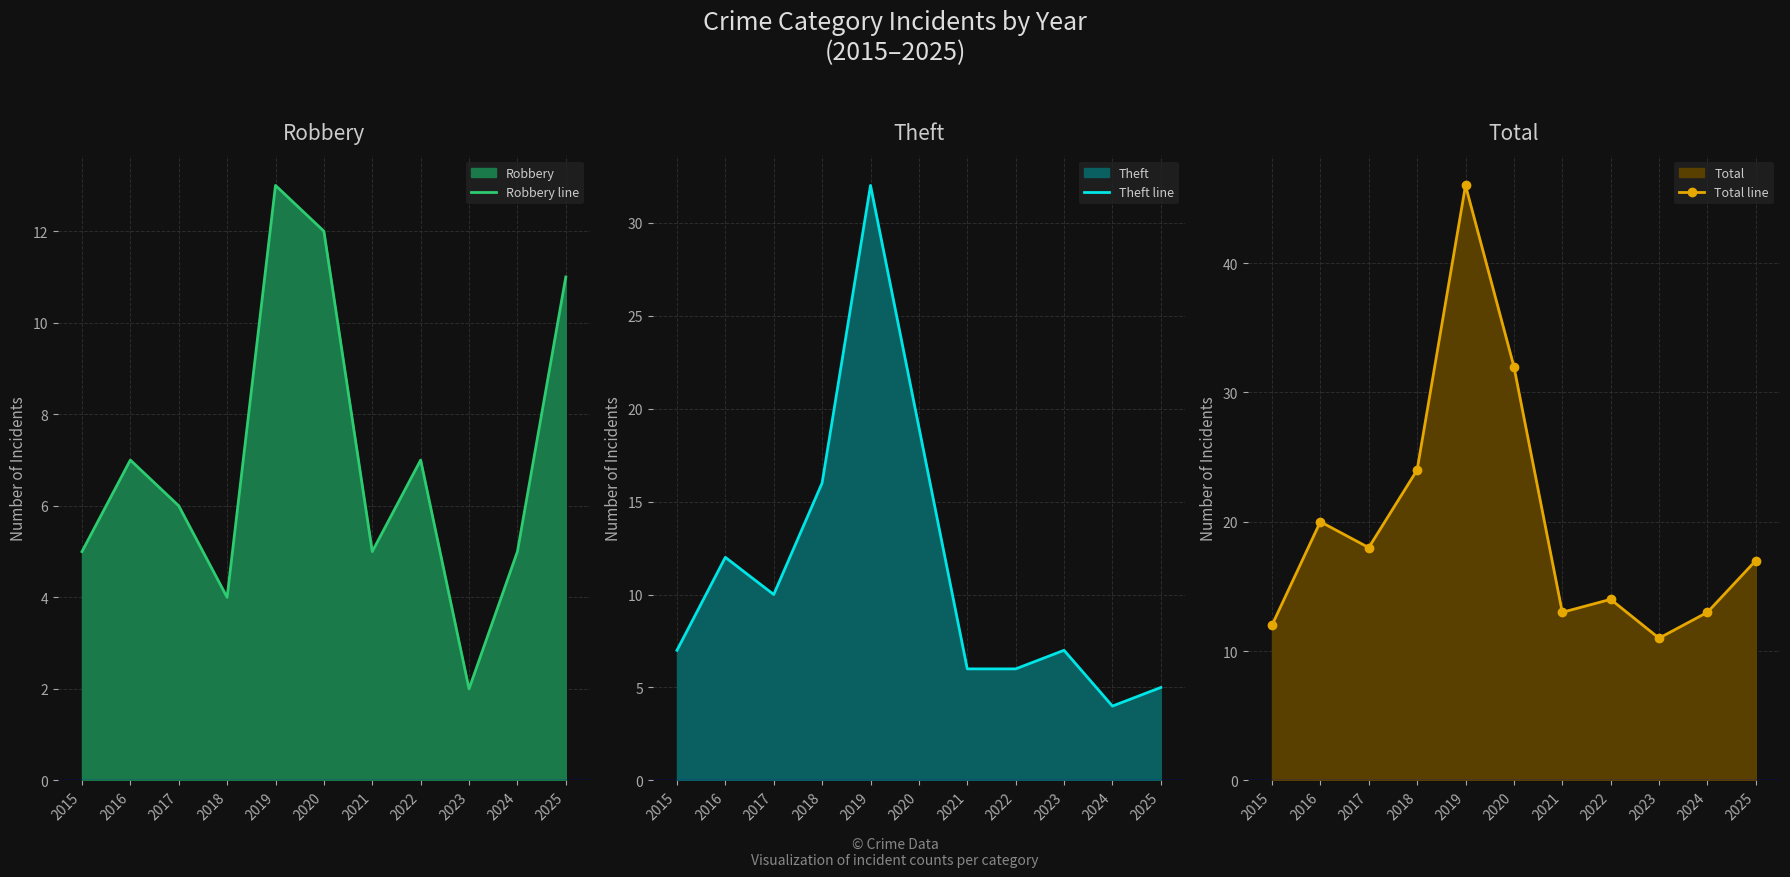

Is the value of Robbery line at 2023 greater than the value of Total line at 2023?

No